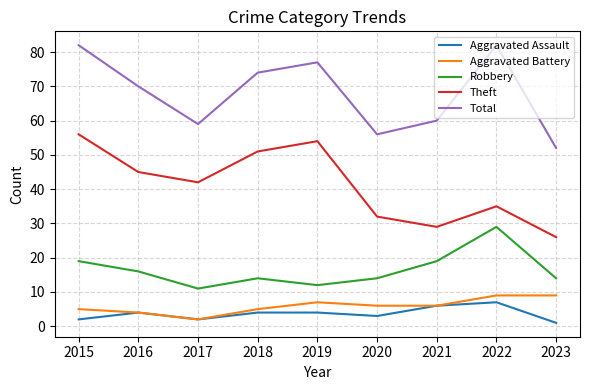

How many distinct data groups are displayed?

5